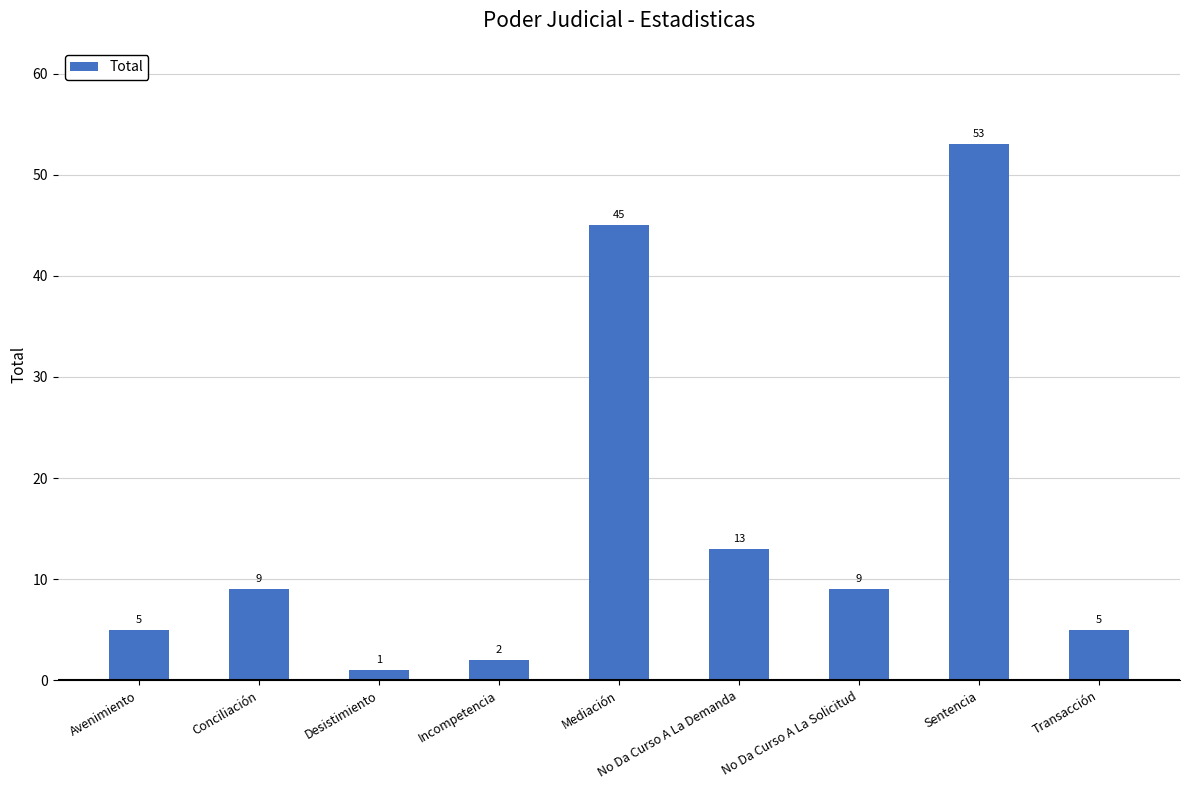

What is the value of the 2nd bar from the left?

9